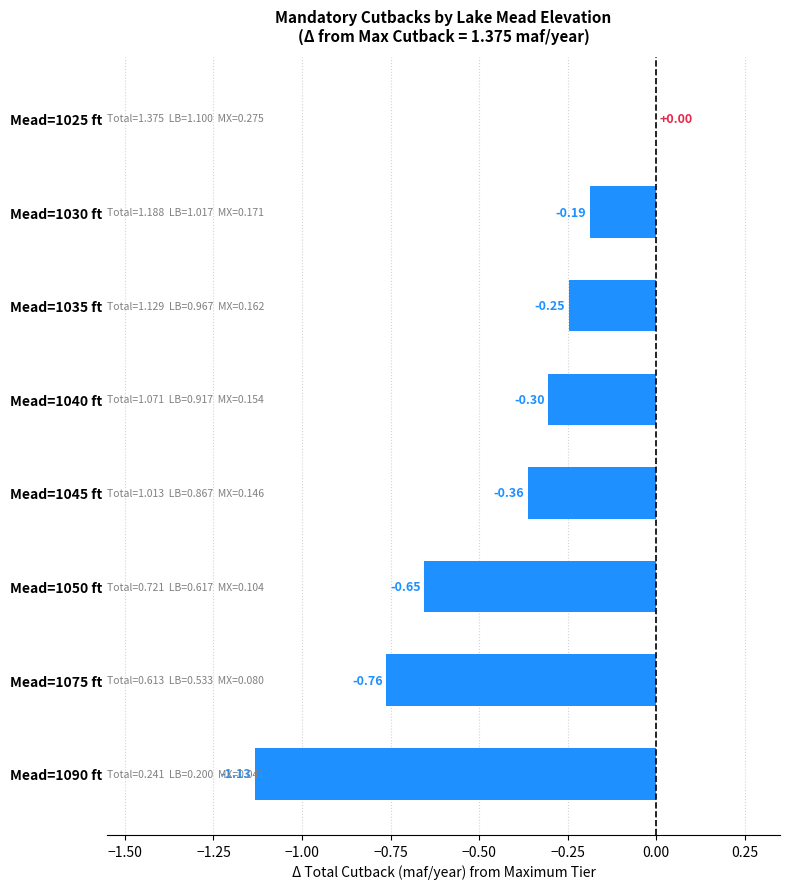

What is the sum of all values?

-3.6